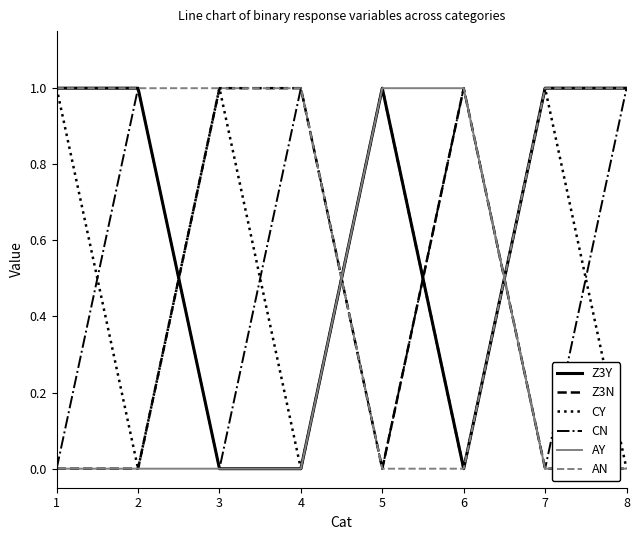

After their last crossing, which series has the higher values: AY or AN?

AN